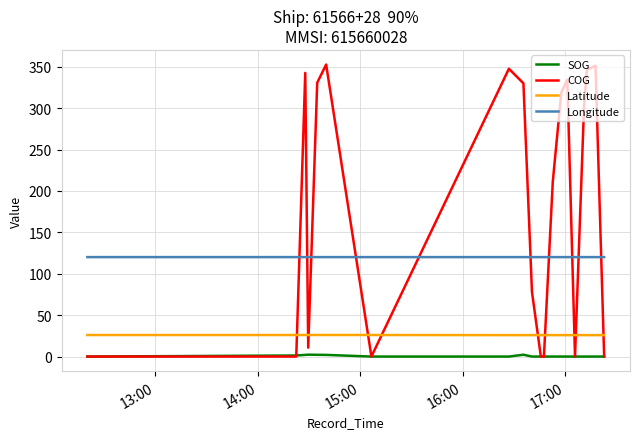

Rank the series by their maximum value, from highest to lowest.

COG, Longitude, Latitude, SOG